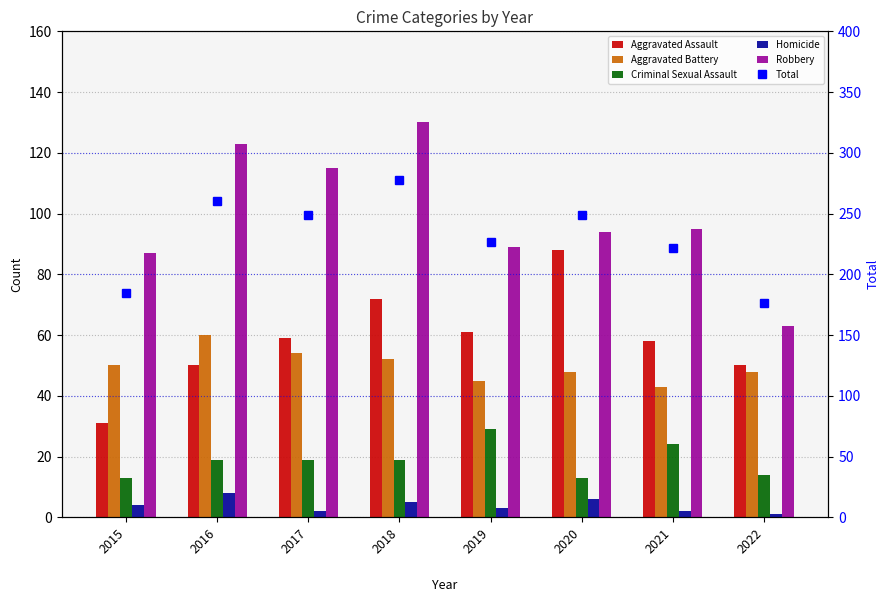

The value of Homicide at 2020 is 3. True or false?

False